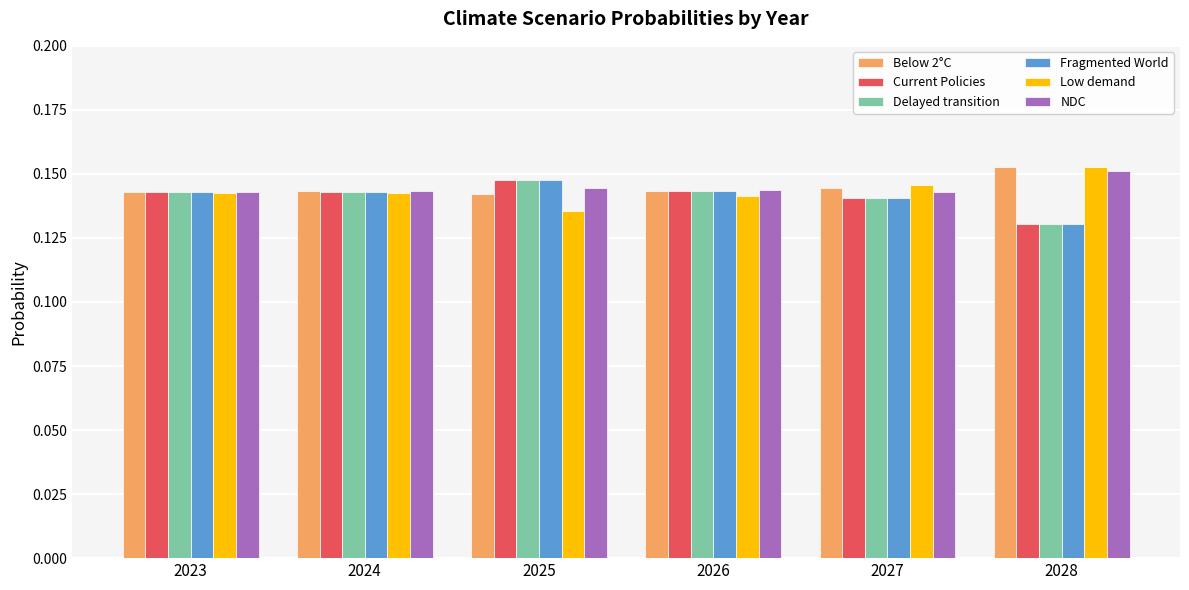

Which label corresponds to the smallest value in the chart?

2028